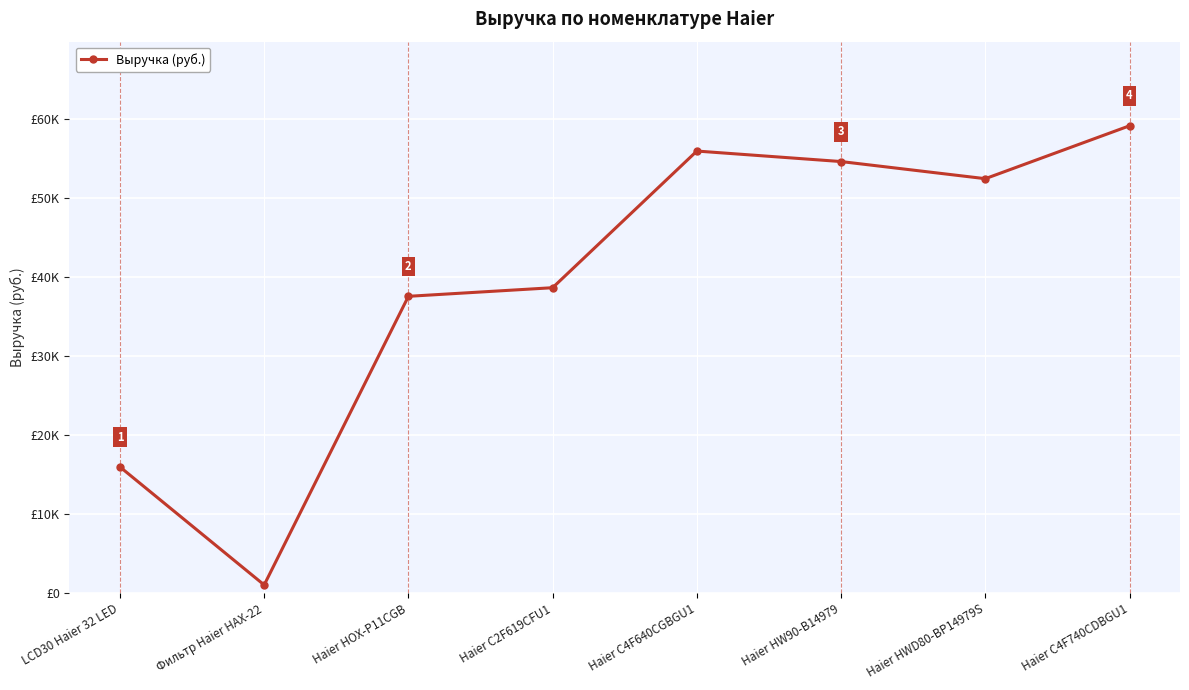

Is this an area chart (filled region under the line)?

No